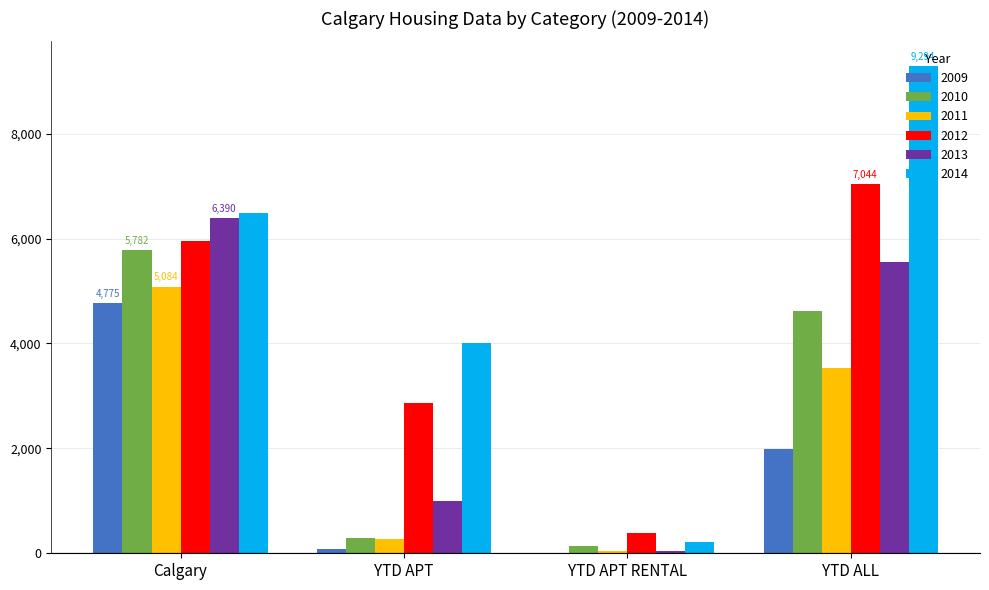

True or false: 2010 has a value of 4617 at YTD ALL.

True